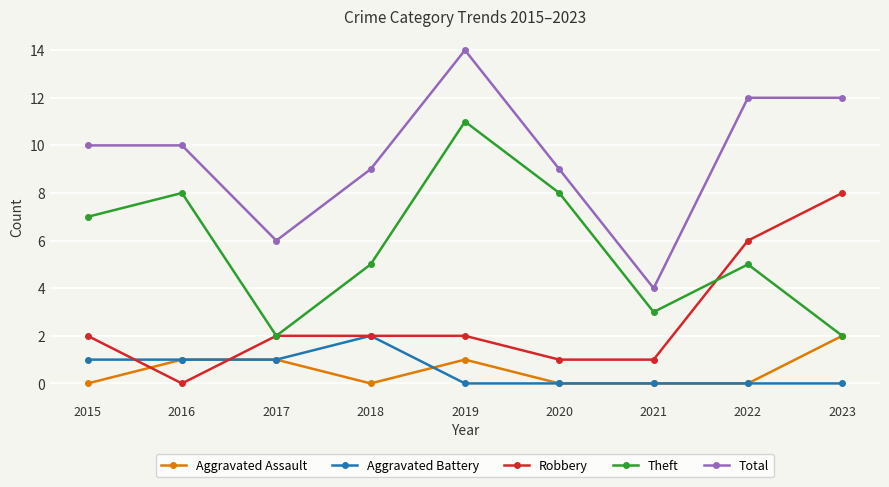

Where do Robbery and Aggravated Assault first cross each other?

2015 and 2016